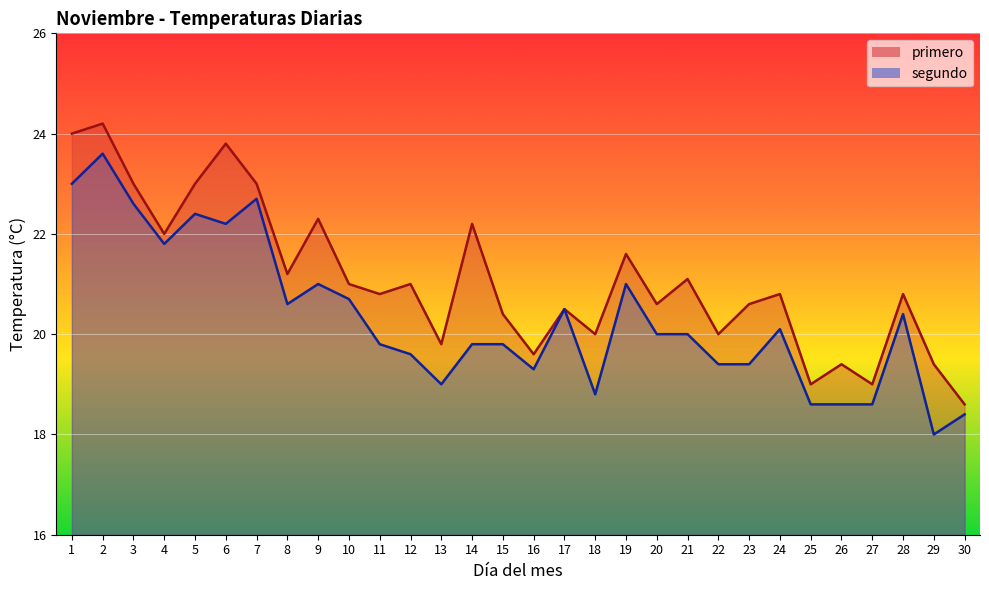

What are all the series names shown in the legend?

primero, segundo